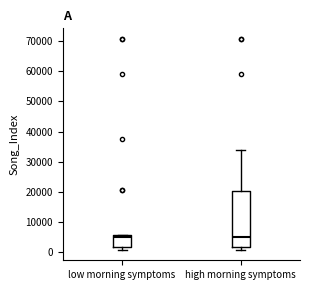

Comparing the boxes themselves (not the whiskers), which one is the tallest?

high morning symptoms